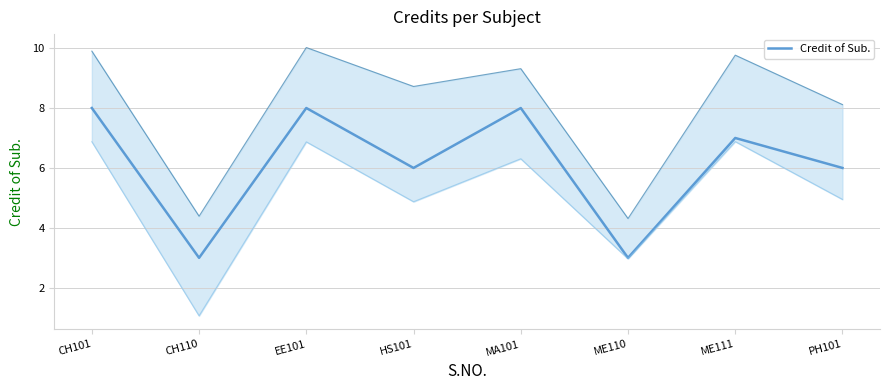

What is the label of the 1st point from the left?

CH101